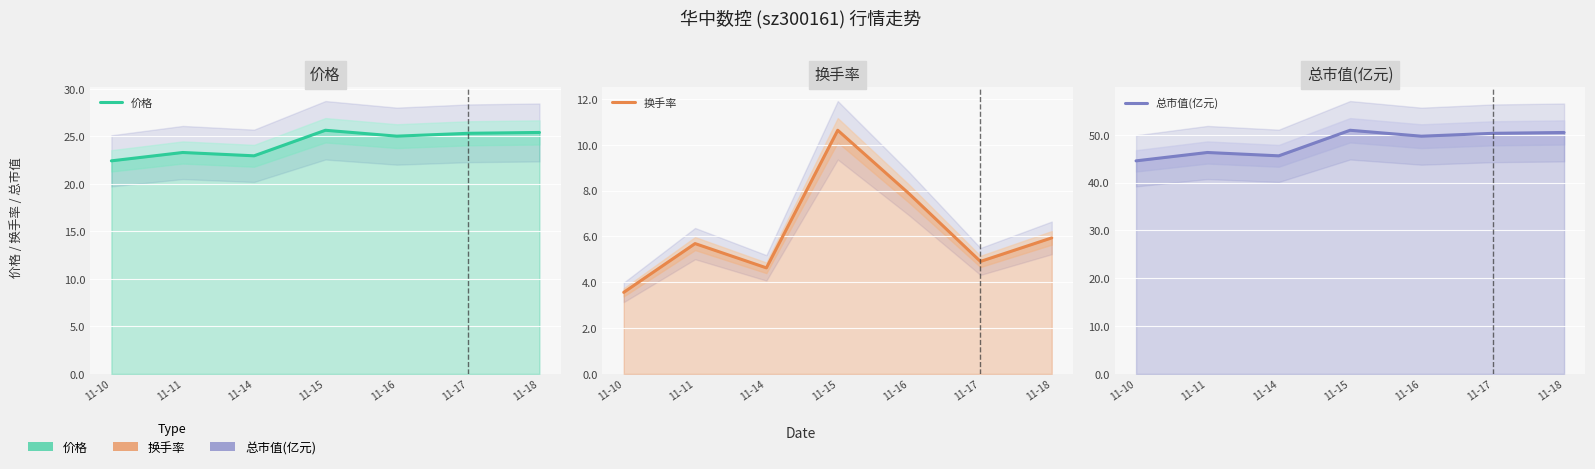

Between 11-15 and 11-17, which is larger?

11-15